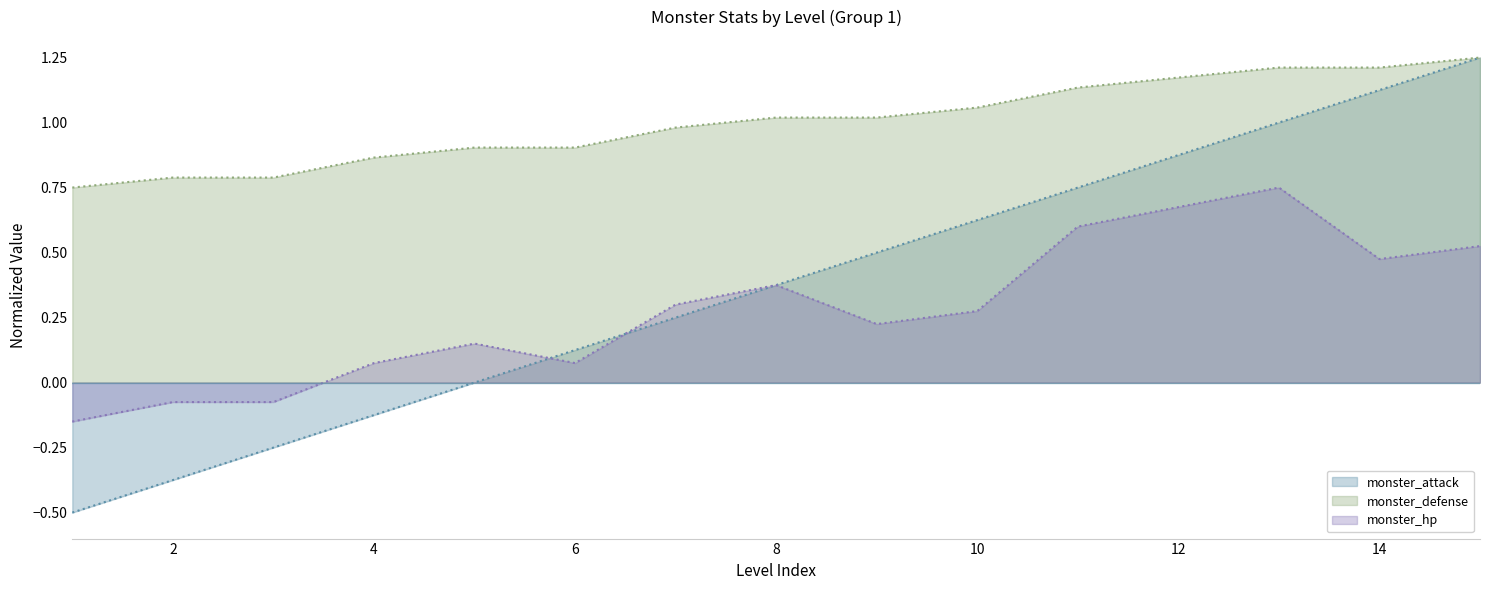

Reading left to right, list all the values displayed in this chart.

monster_attack: -0.5	-0.4	-0.2	-0.1	0.0	0.1	0.2	0.4	0.5	0.6	0.8	0.9	1.0	1.1	1.2
monster_defense: 0.8	0.8	0.8	0.9	0.9	0.9	1.0	1.0	1.0	1.1	1.1	1.2	1.2	1.2	1.2
monster_hp: -0.1	-0.1	-0.1	0.1	0.1	0.1	0.3	0.4	0.2	0.3	0.6	0.7	0.8	0.5	0.5